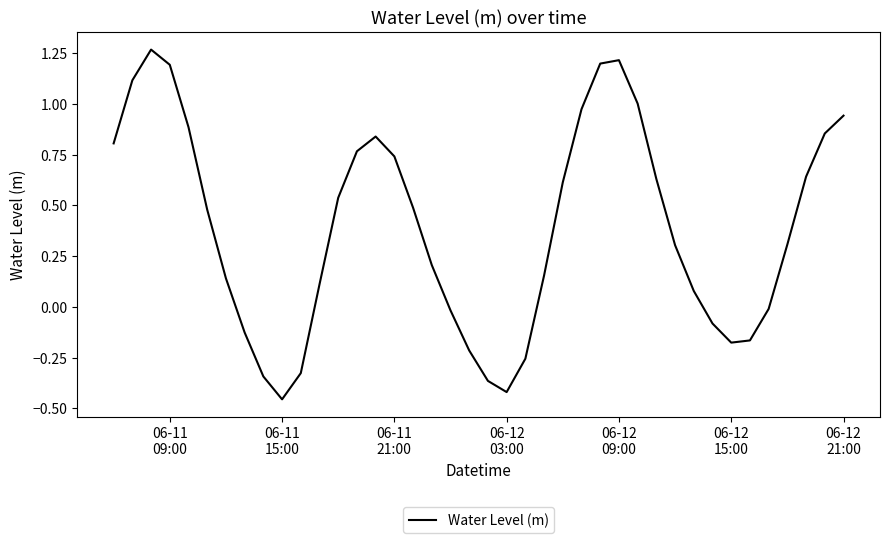

What is the difference between the maximum and minimum values?

1.7